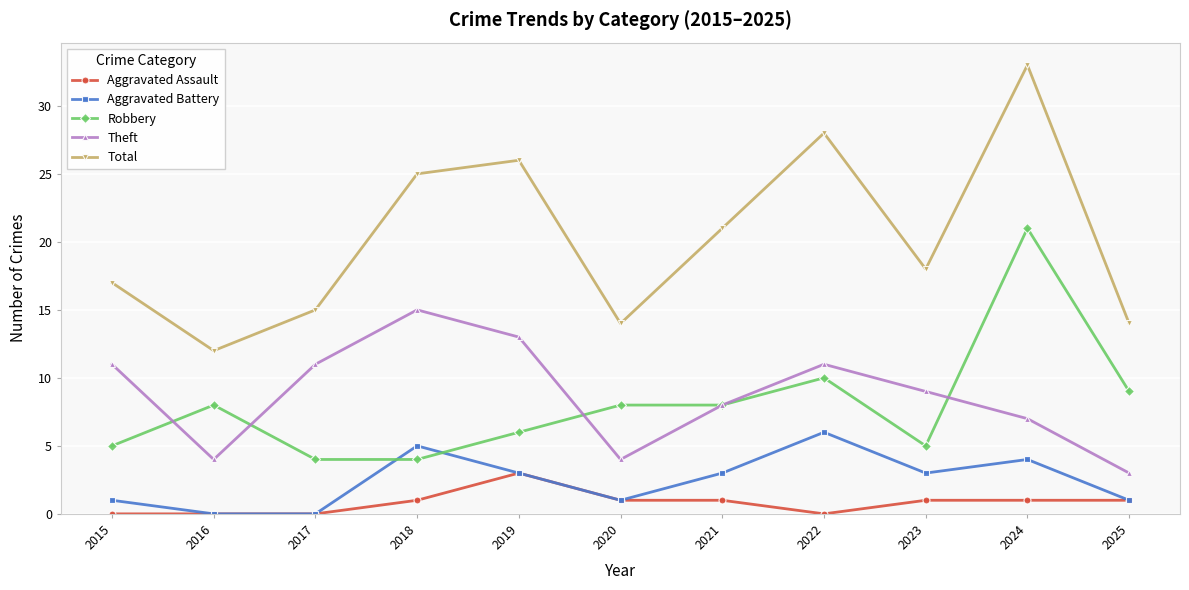

What is the greatest value displayed?

33